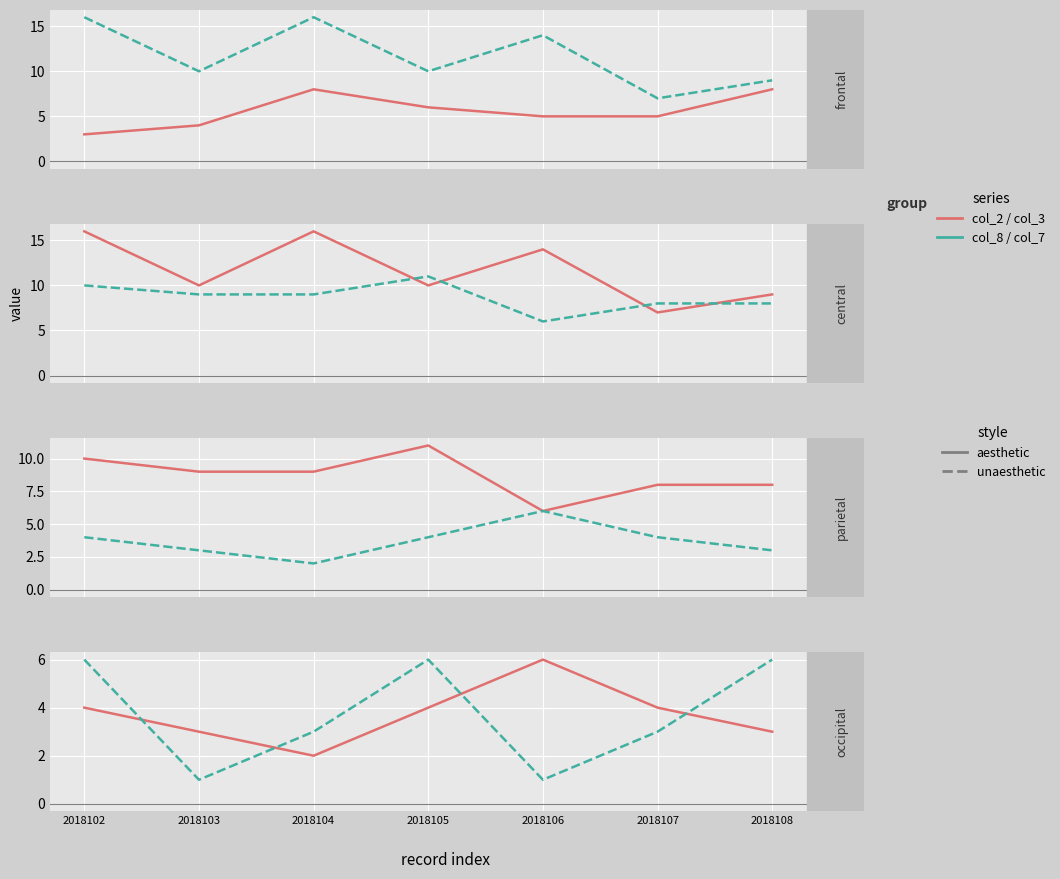

Is it true that col_1 equals 3 at 2018107?

True